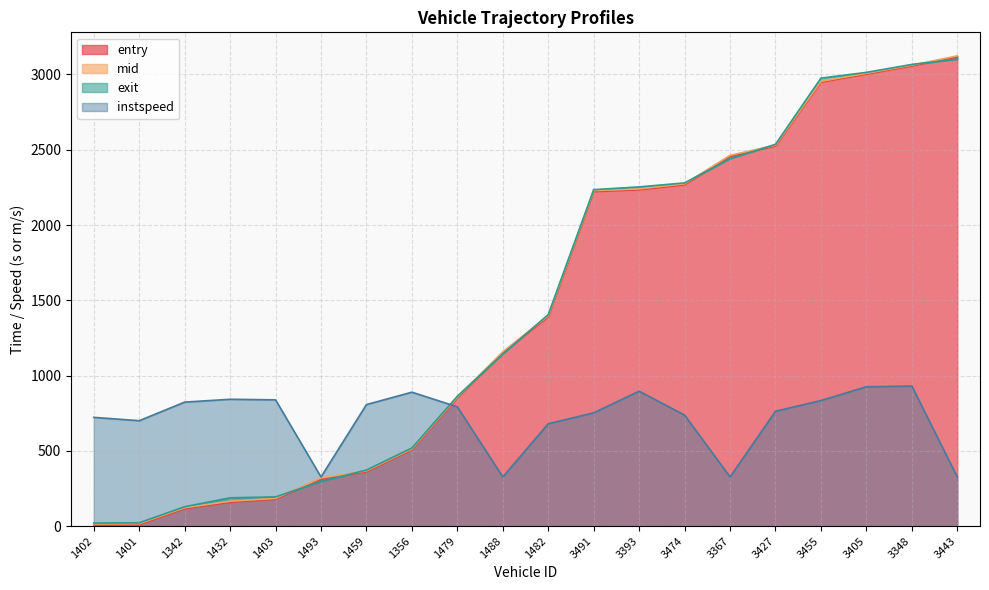

How many distinct data groups are displayed?

4